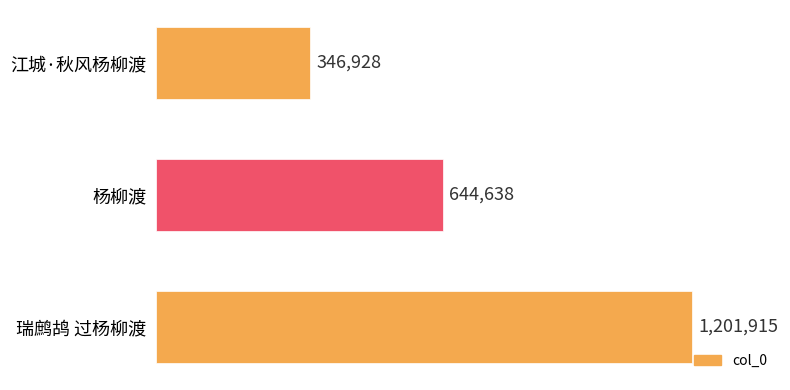

At which label is the value closest to 774421?

杨柳渡